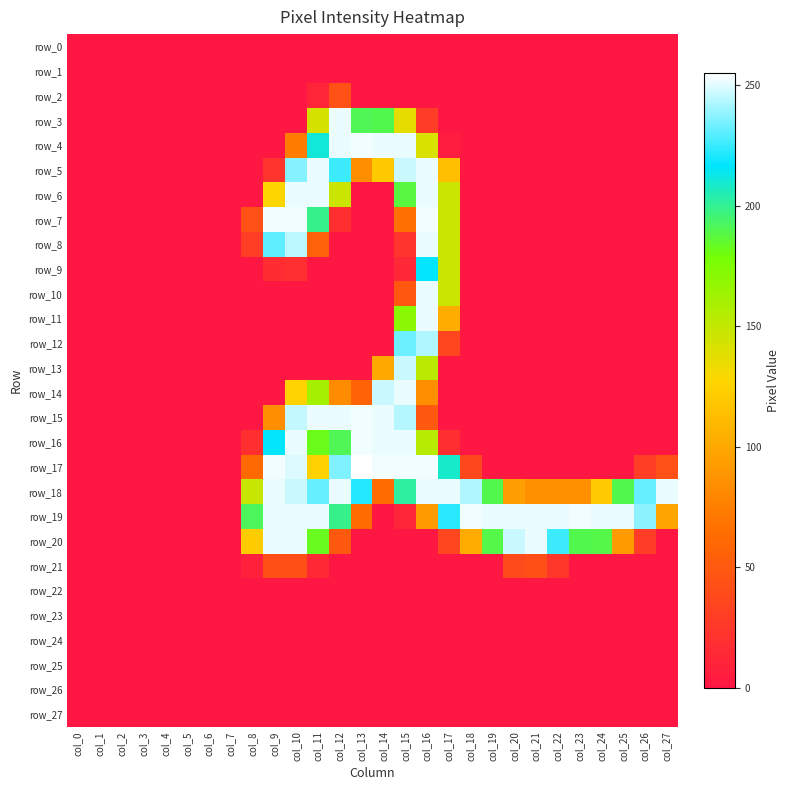

How many data points in row_7 are above 0?

8